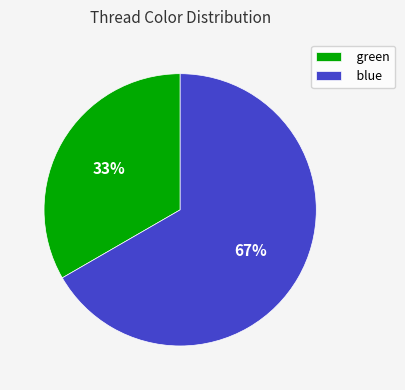

To the nearest percent, what portion does green represent?

33%